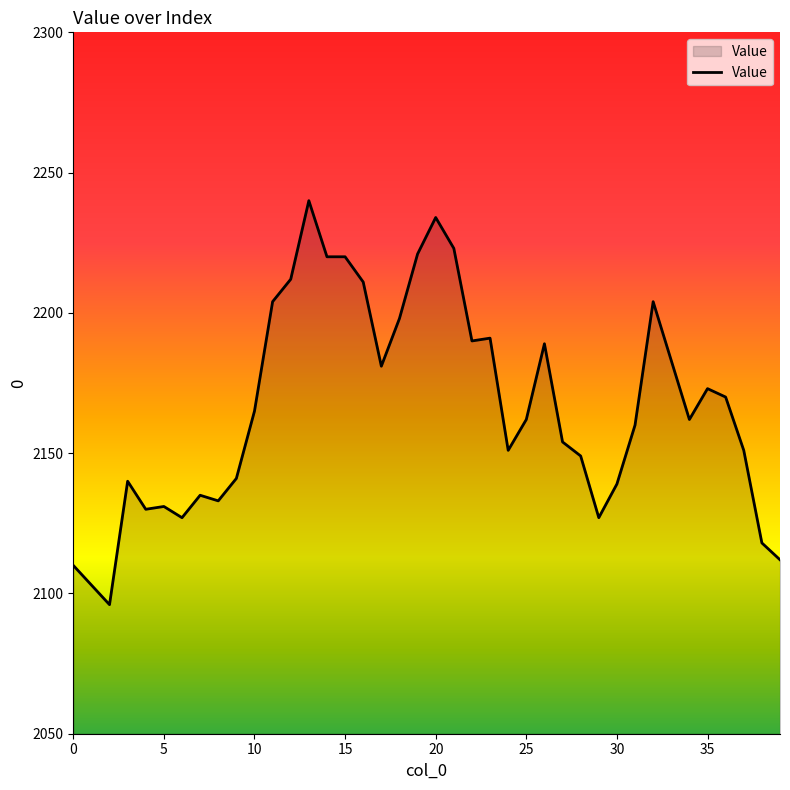

What is the minimum value shown in the chart?

2096